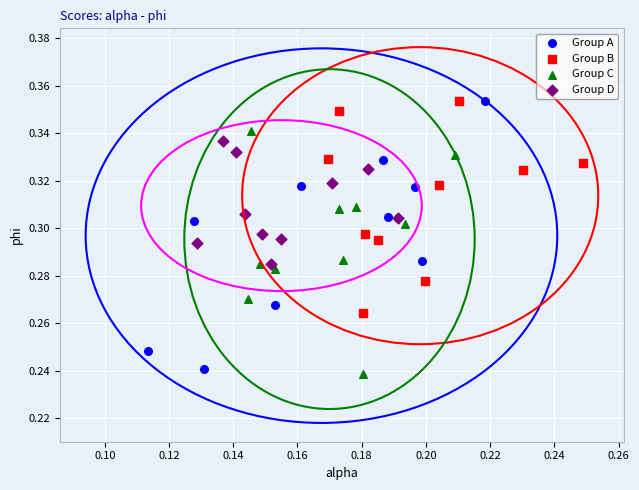

Which series contains the lowest Y value?

Group C